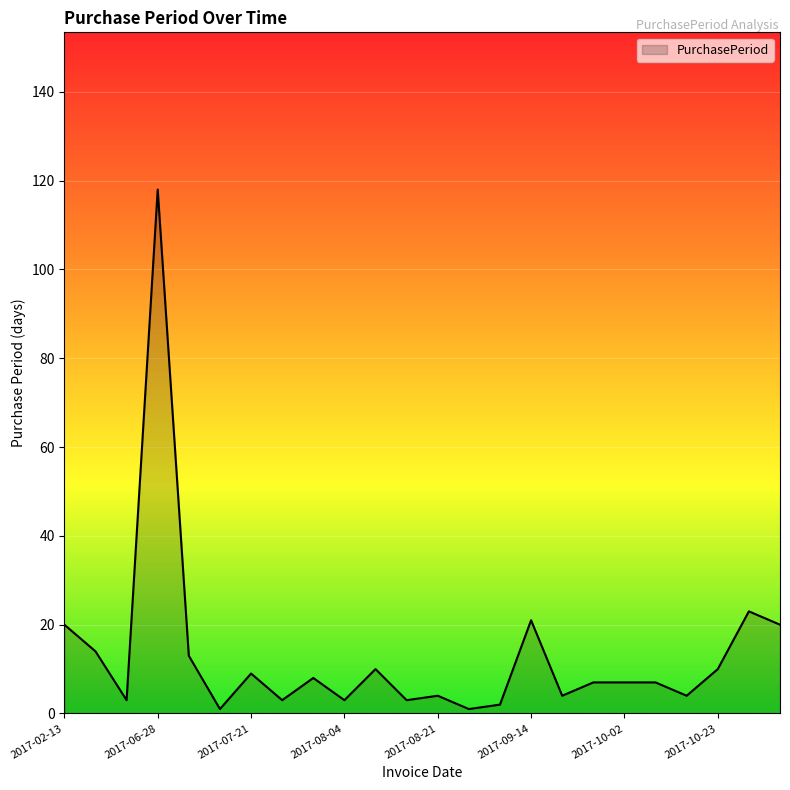

What is the difference between the maximum and minimum values?

117